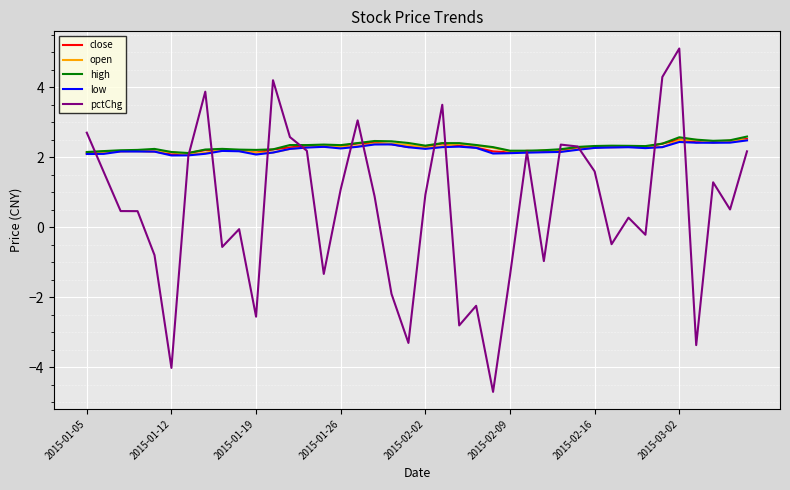

Which series has the widest spread of values?

pctChg